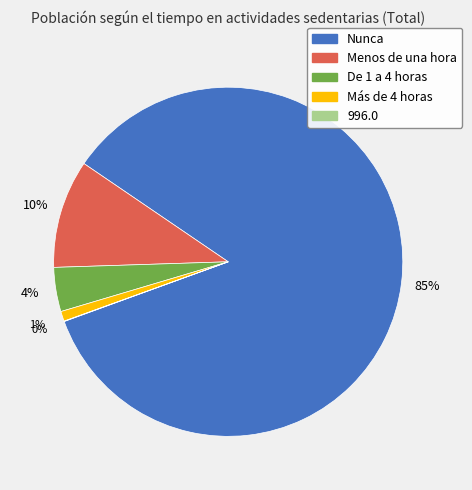

Is the sum of Más de 4 horas and De 1 a 4 horas greater than half?

No